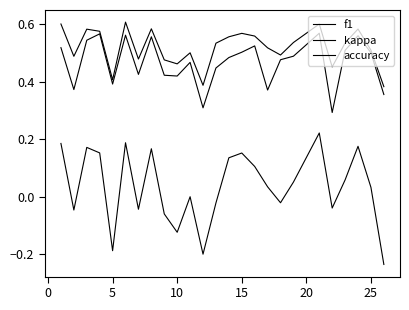

How many lines are shown in the chart?

3